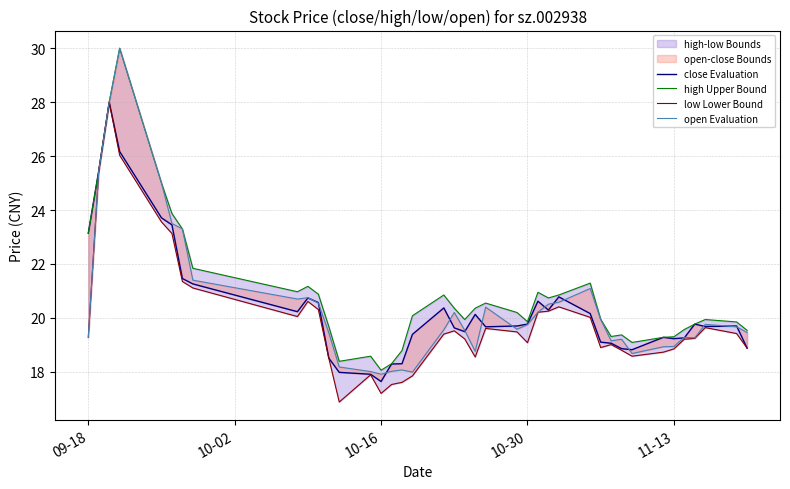

Reading left to right, transcribe all the data shown in this chart.

close Evaluation: 23.1	25.4	28.0	26.2	23.7	23.4	21.5	21.3	20.2	20.7	20.6	18.5	18.0	17.9	17.6	18.3	18.3	19.4	20.4	19.6	19.5	20.1	19.7	19.7	19.8	20.6	20.3	20.8	20.2	19.1	19.1	18.9	18.8	19.3	19.2	19.3	19.8	19.7	19.7	18.9
high Upper Bound: 23.1	25.4	28.0	30.0	25.0	23.9	23.3	21.8	21.0	21.2	20.9	19.7	18.4	18.6	18.1	18.3	18.8	20.1	20.9	20.4	19.9	20.4	20.6	20.2	19.9	20.9	20.7	20.9	21.3	19.9	19.3	19.4	19.1	19.3	19.3	19.6	19.8	19.9	19.9	19.5
low Lower Bound: 19.3	25.4	28.0	26.0	23.6	23.1	21.4	21.1	20.1	20.6	20.3	18.5	16.9	17.9	17.2	17.5	17.6	17.9	19.4	19.5	19.2	18.6	19.6	19.5	19.1	20.2	20.2	20.4	20.0	18.9	19.0	18.8	18.6	18.7	18.9	19.2	19.2	19.6	19.4	18.9
open Evaluation: 19.3	25.4	28.0	30.0	25.0	23.5	23.3	21.4	20.7	20.8	20.6	19.4	18.2	18.0	17.9	18.0	18.1	18.0	19.6	20.2	19.5	18.8	20.4	19.6	19.8	20.2	20.5	20.6	21.1	19.9	19.1	19.2	18.7	18.9	18.9	19.3	19.3	19.8	19.7	19.5